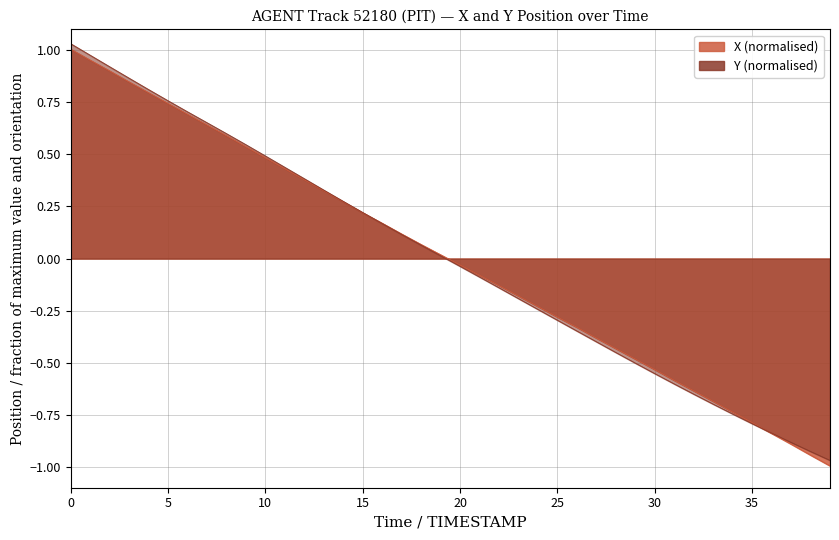

The value of X at 24 is -0.1. True or false?

False